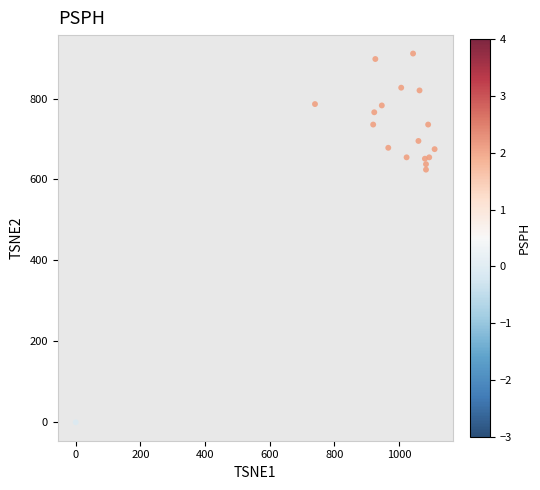

What is the range of X values (max minus min)?

1110.0